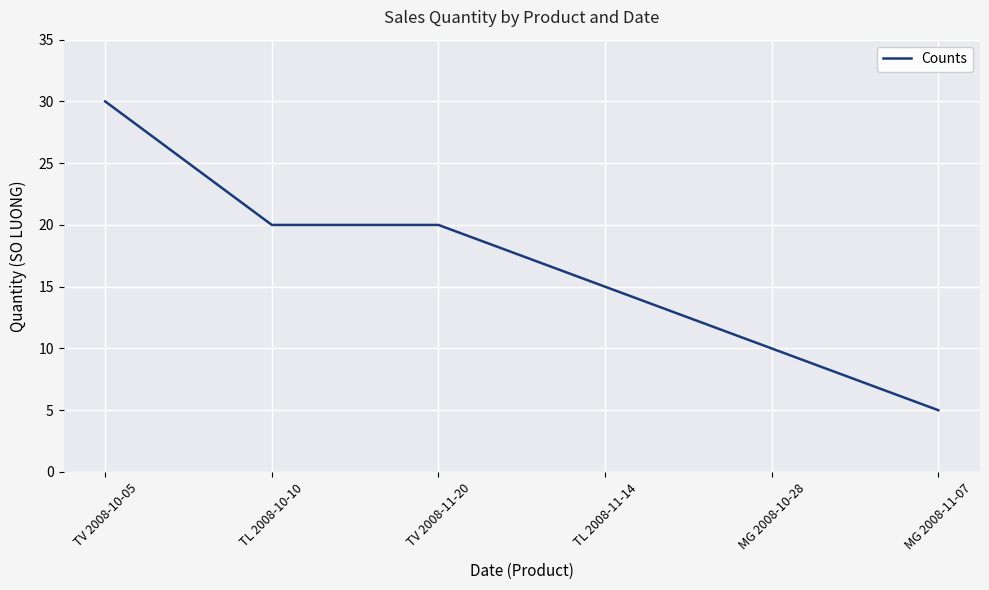

At which category does the chart reach its peak across all series?

TV 2008-10-05